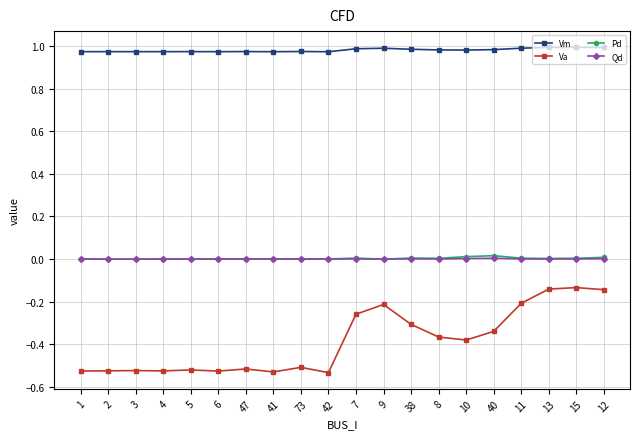

True or false: Pd and Vm intersect in this chart.

False